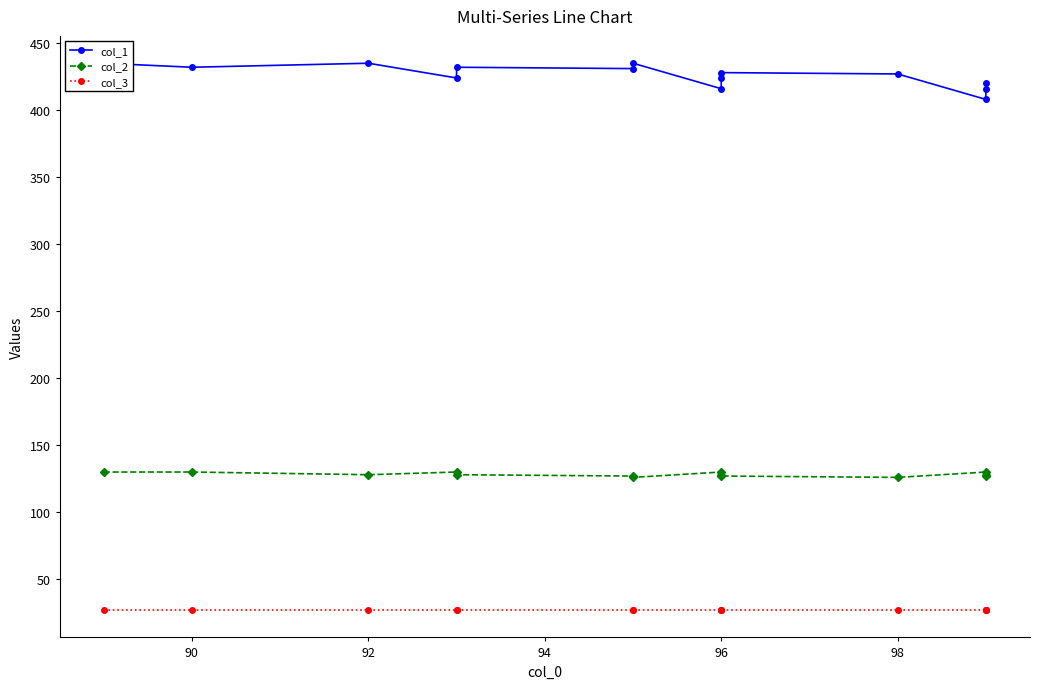

What is the lowest value of the col_3 series?

27